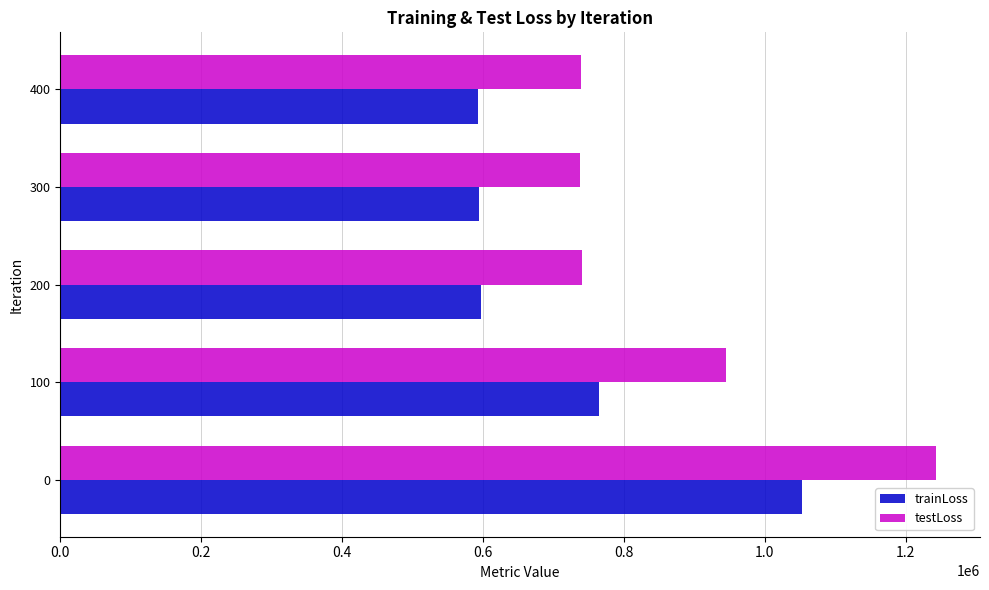

How many values in the trainLoss series exceed 596711?

3